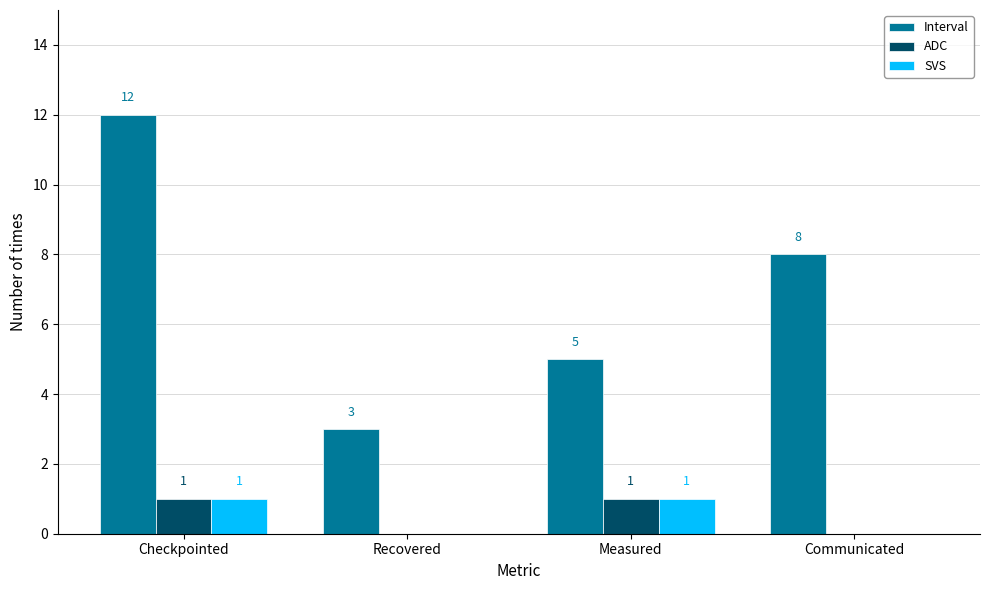

Between Recovered and Measured, which series saw the biggest shift?

Interval